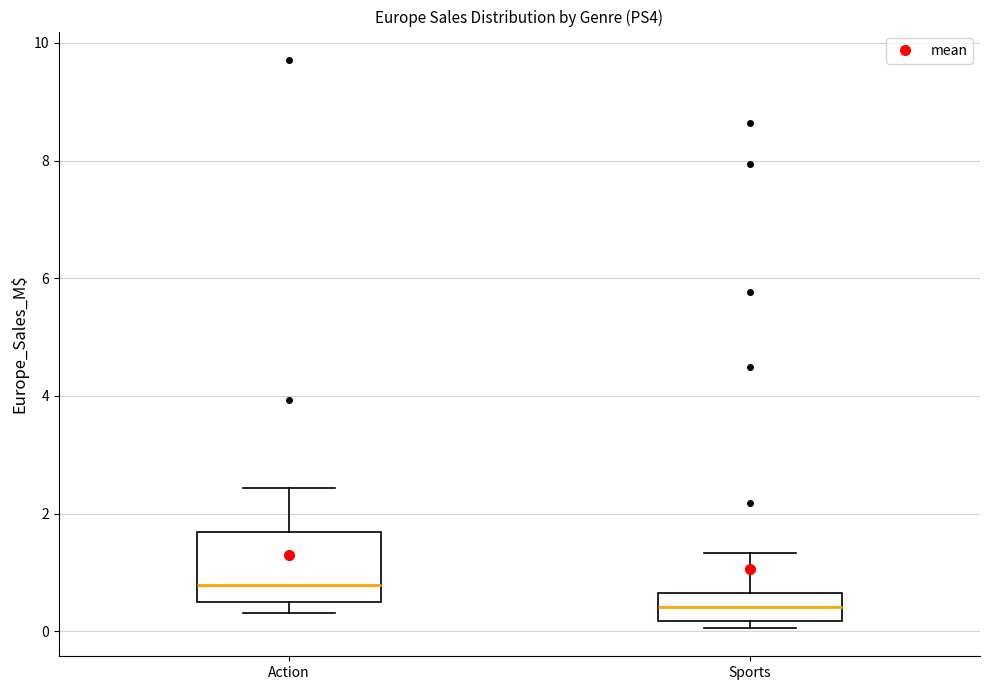

Which box's median line is the lowest?

Sports